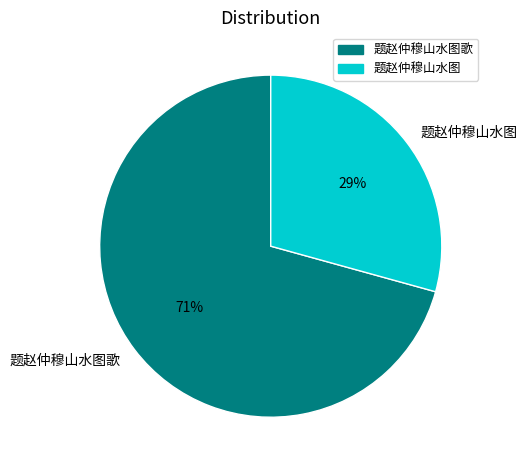

Rank the categories by value from lowest to highest.

题赵仲穆山水图, 题赵仲穆山水图歌